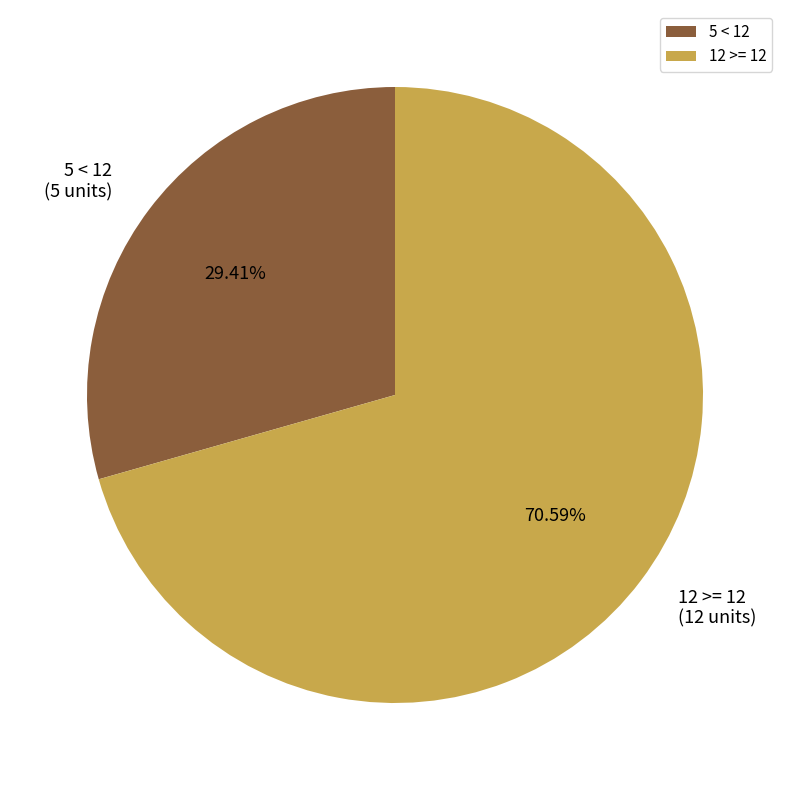

Between 12 >= 12 and 5 < 12, which is larger?

12 >= 12